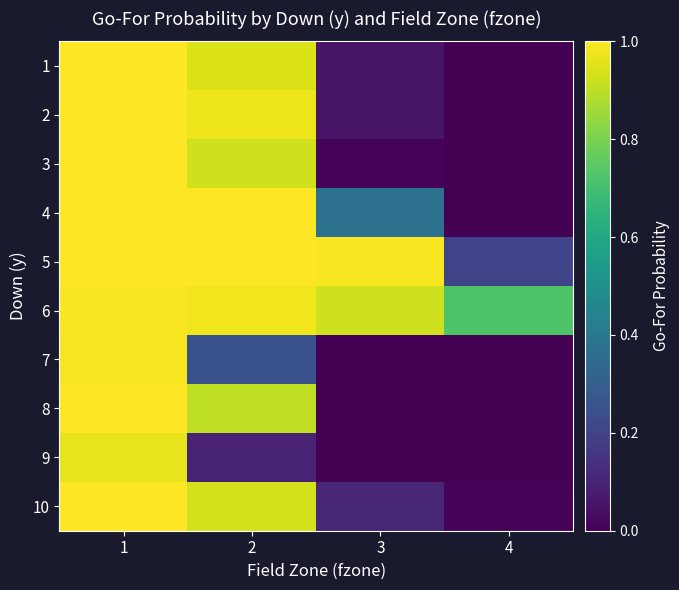

How many categories are shown in the chart?

4